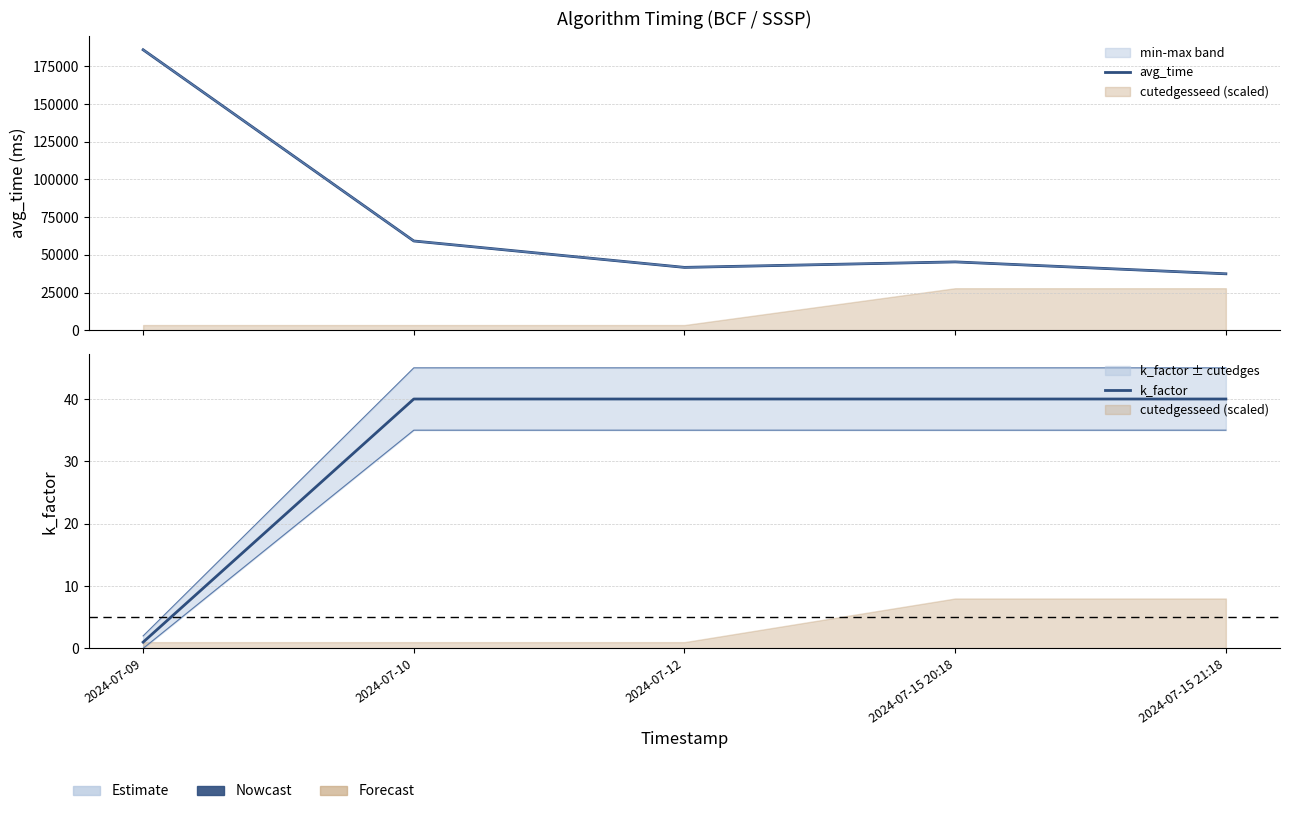

What is the label of the 5th point from the right?

2024-07-09